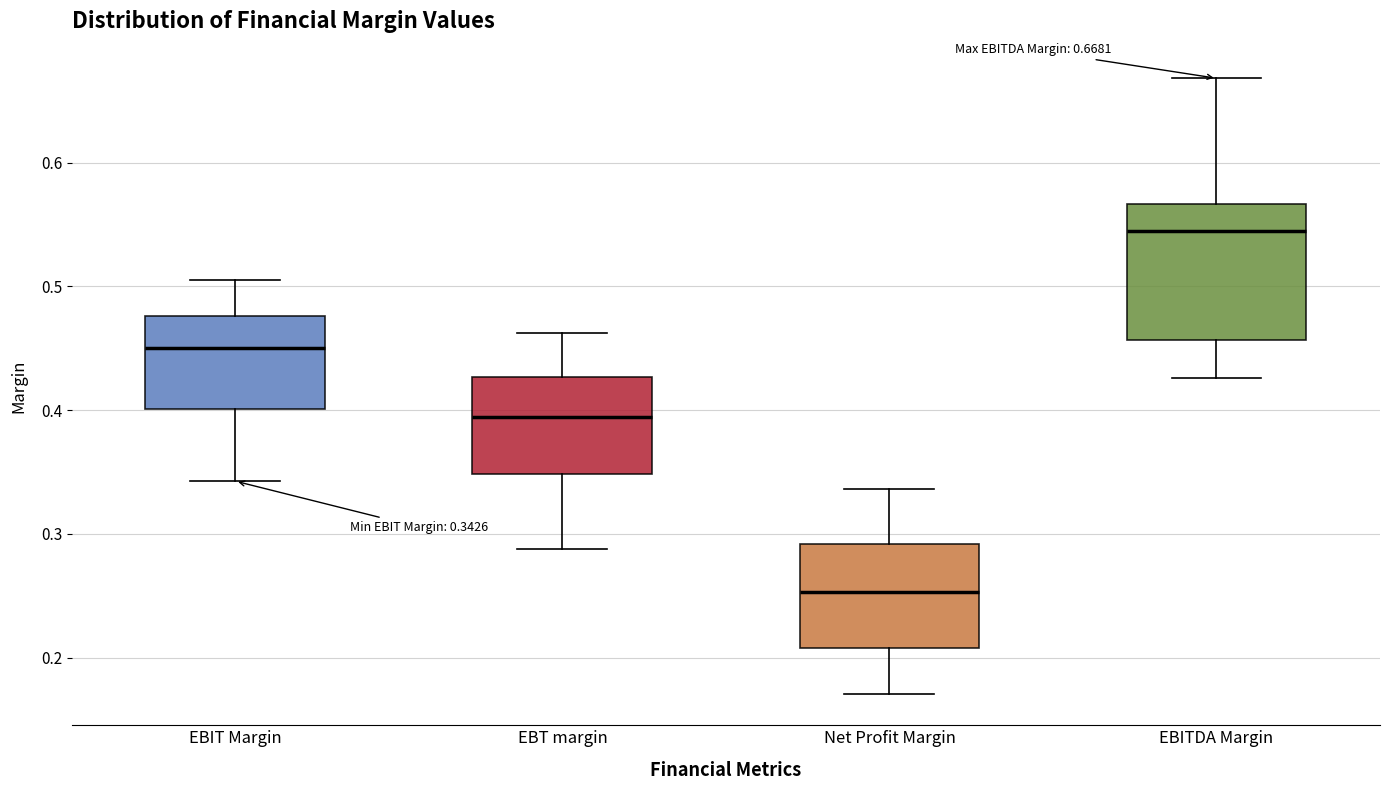

Which box has the highest median line?

EBITDA Margin